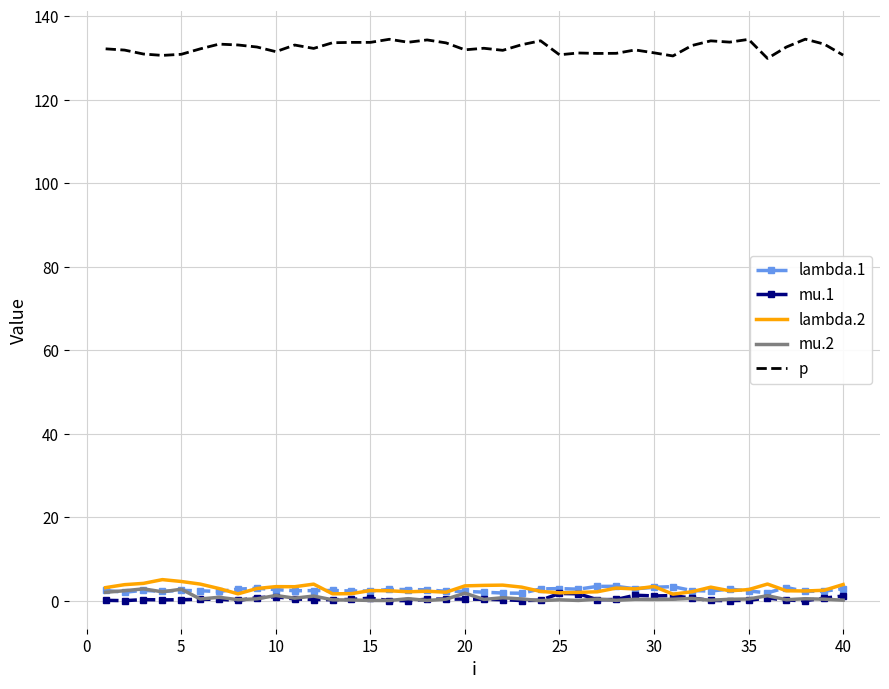

What is the maximum value for lambda.1?

3.4